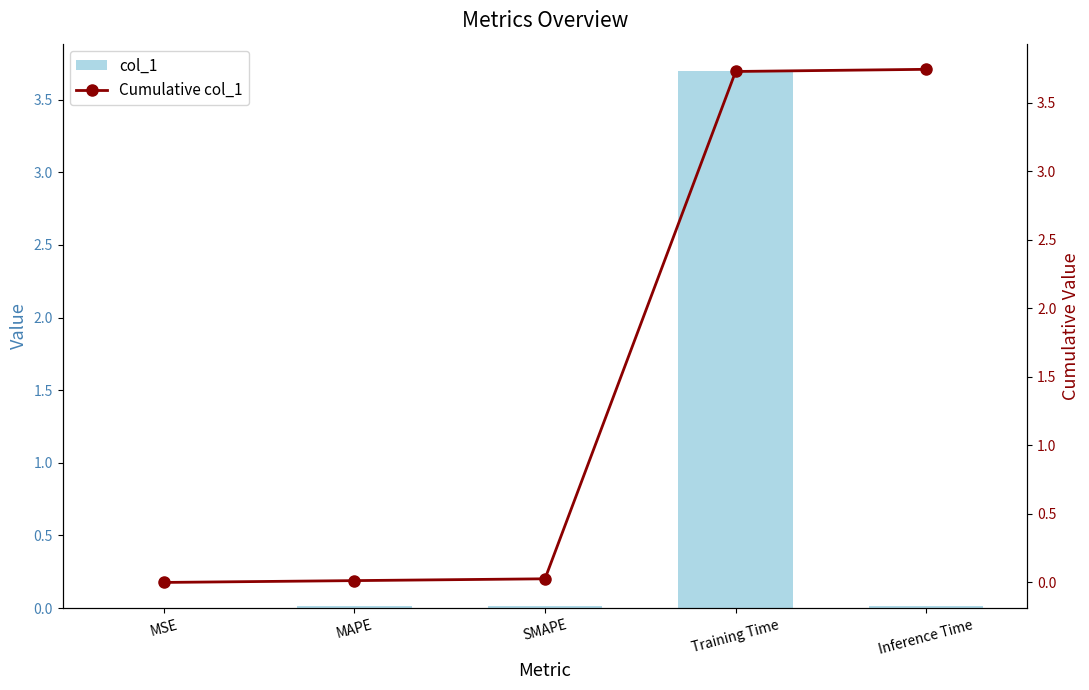

Reading left to right, transcribe all the data shown in this chart.

col_1: 0.0	0.0	0.0	3.7	0.0
Cumulative col_1: 0.0	0.0	0.0	3.7	3.7